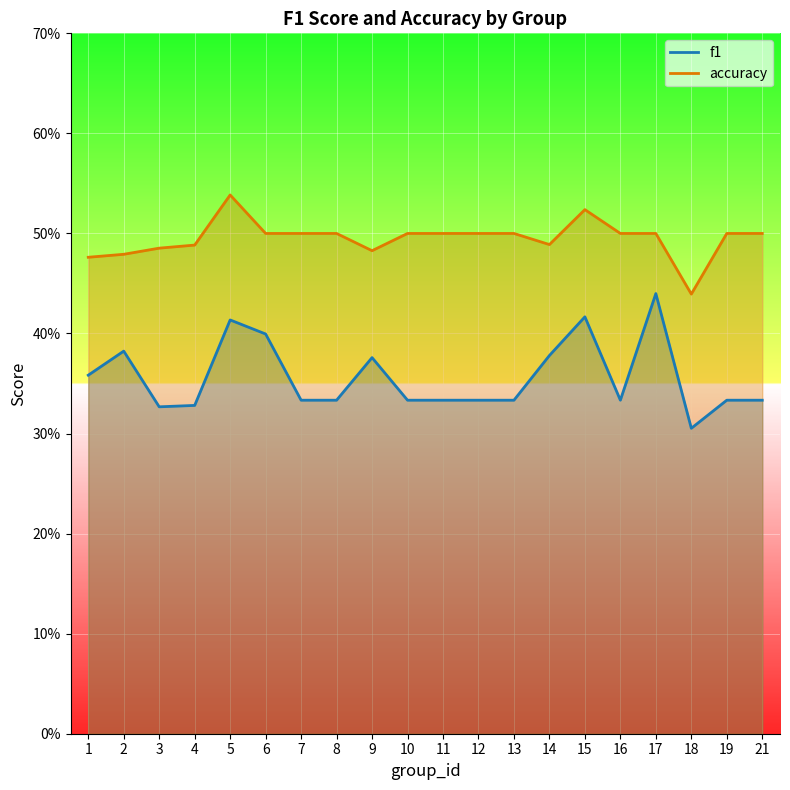

Between 11 and 21, which is larger?

11